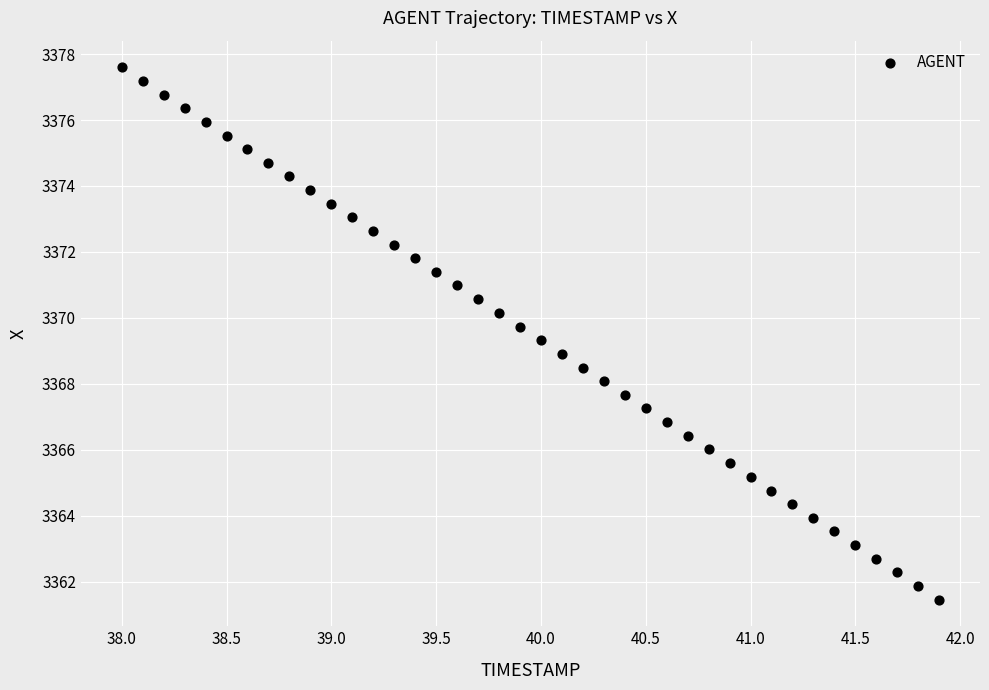

What is the range of X values (max minus min)?

3.9